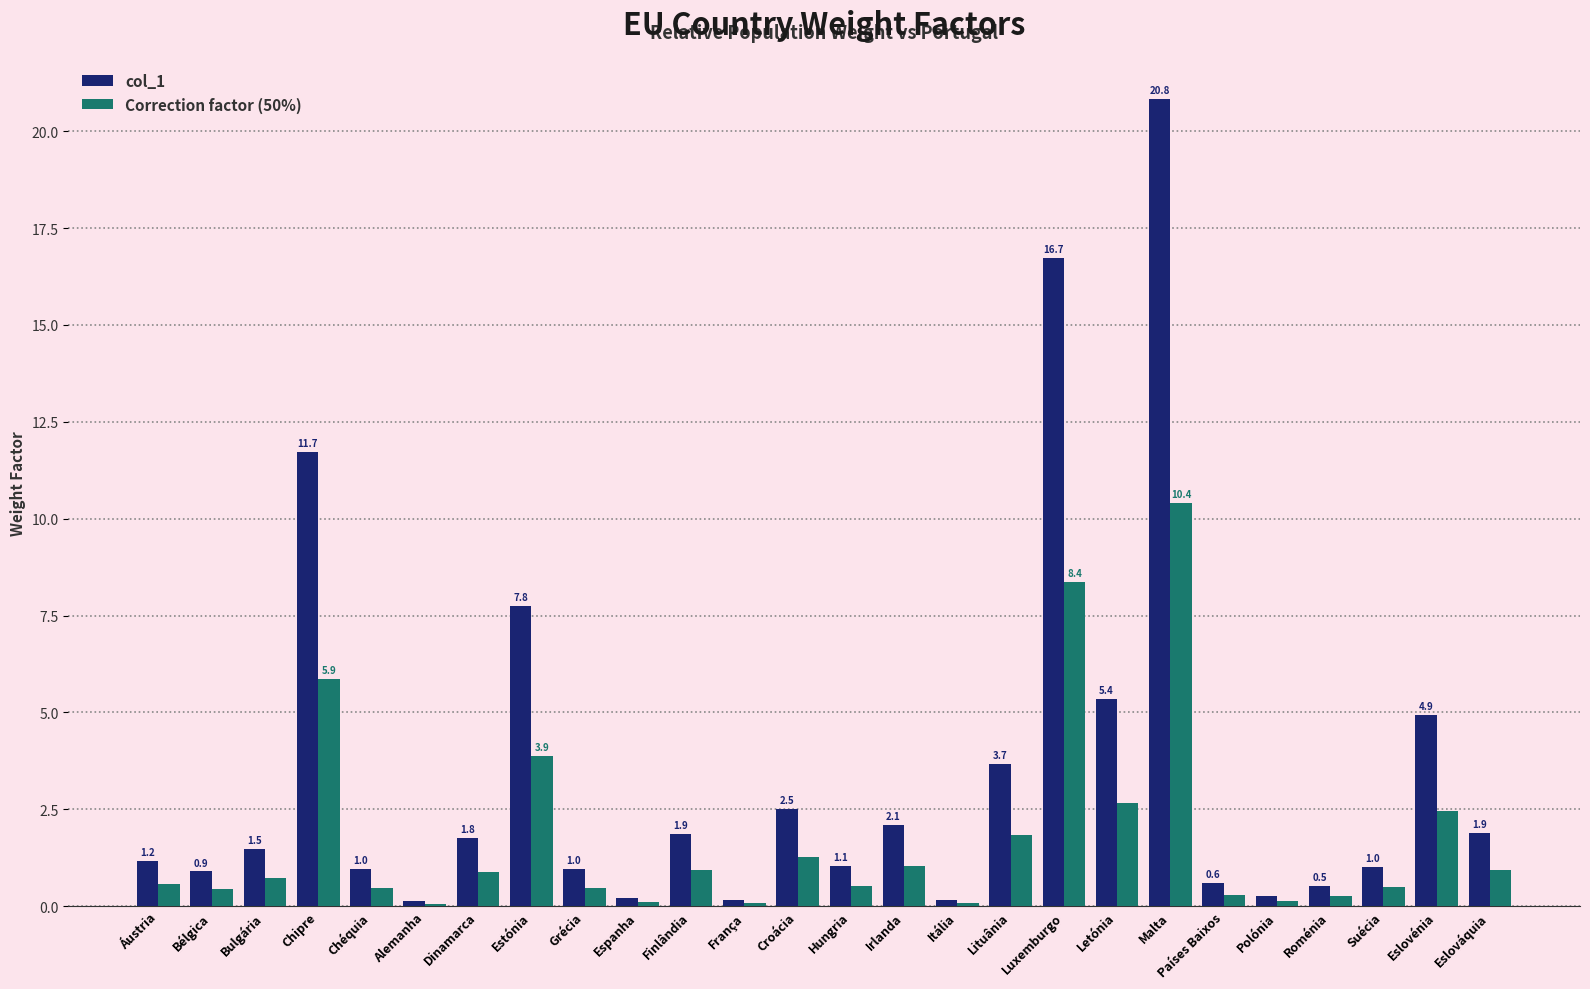

At which label does col_1 first exceed 1?

Áustria